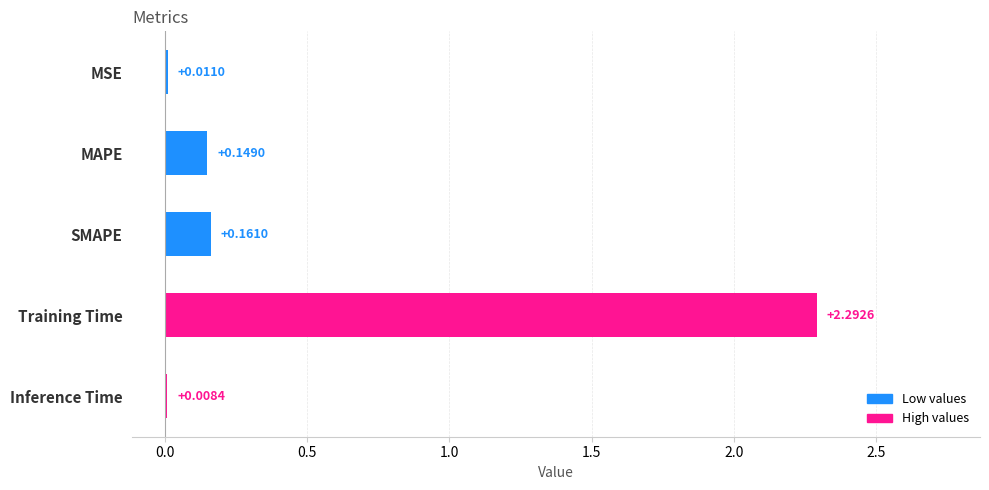

What is the sum of all values?

2.6